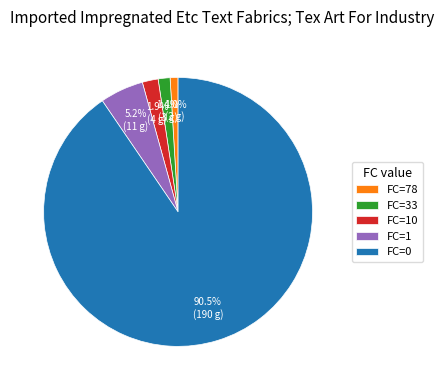

What is the ratio of the value at FC=10 to the value at FC=1?

0.4